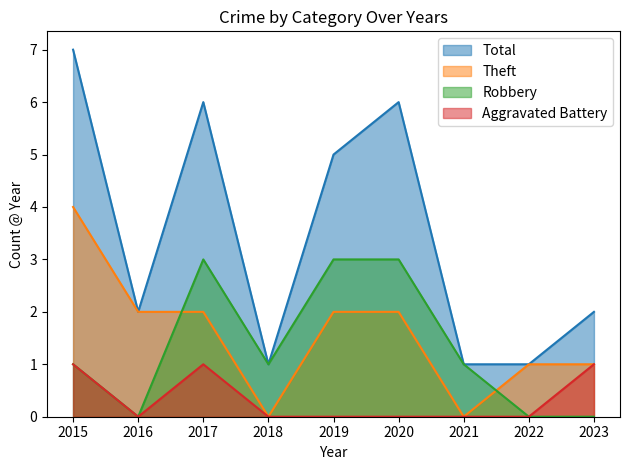

Which series changed the most between 2017 and 2023?

Total